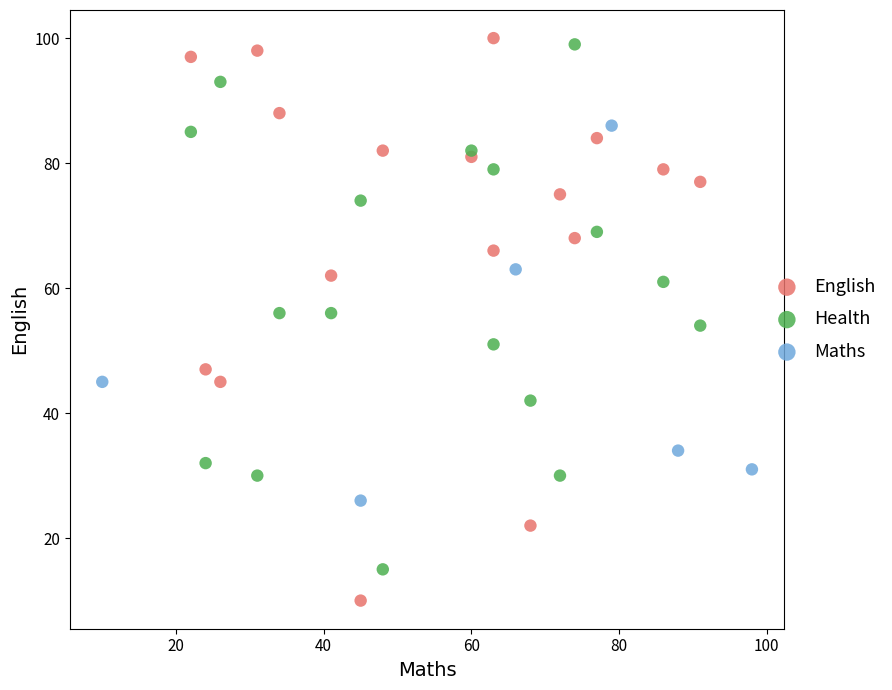

Which series contains the highest Y value?

English